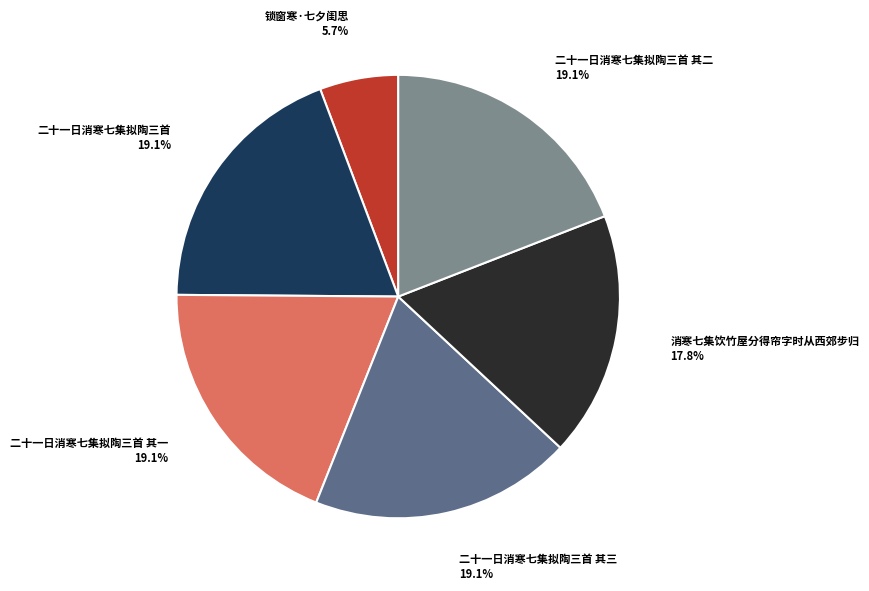

Which category has the smallest portion of the pie?

锁窗寒·七夕闺思